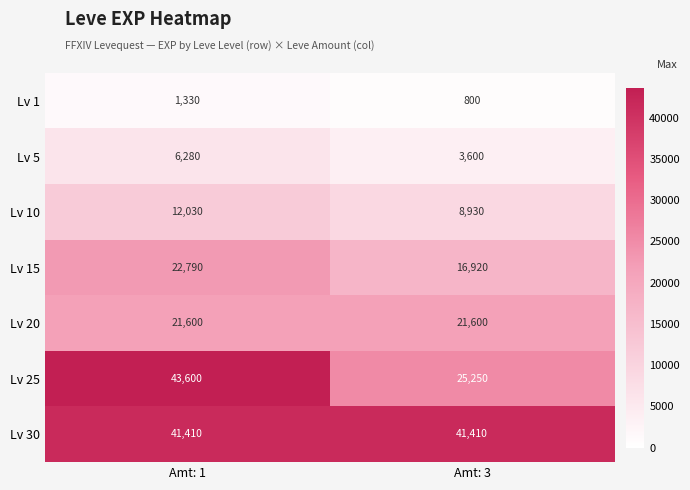

At which category does the chart reach its peak across all series?

Amt: 1